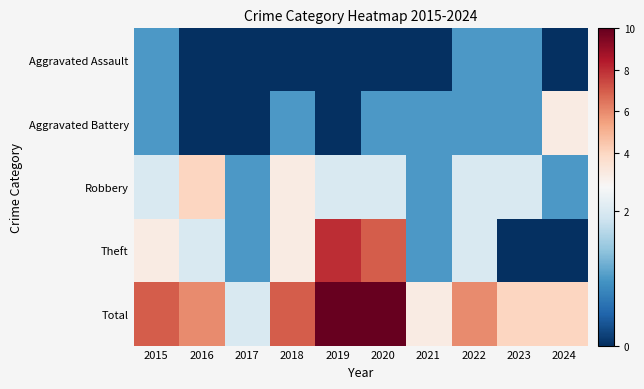

Which series has the largest total across all categories?

Total